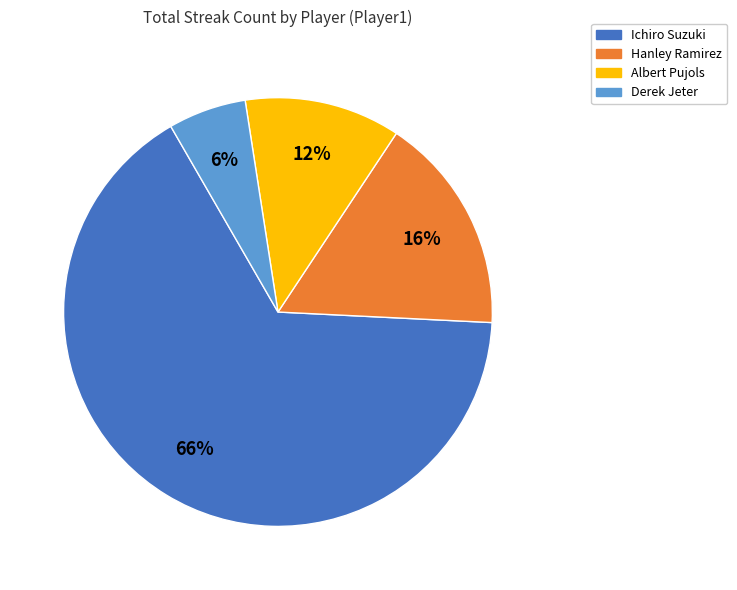

Do Ichiro Suzuki and Albert Pujols together represent more than half of the pie?

Yes